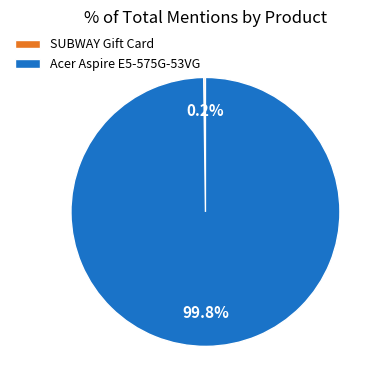

What percentage is NOT represented by Acer Aspire E5-575G-53VG?

0.2%